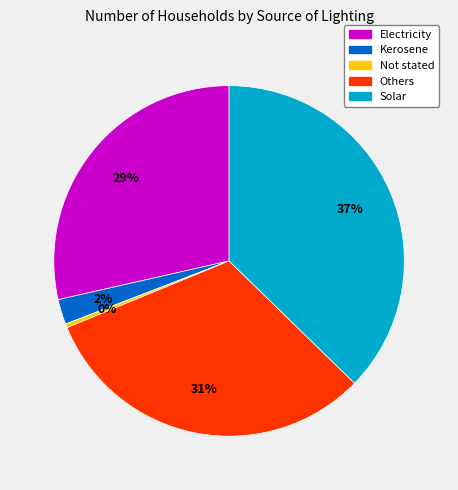

Does Electricity account for over 50% of the chart?

No